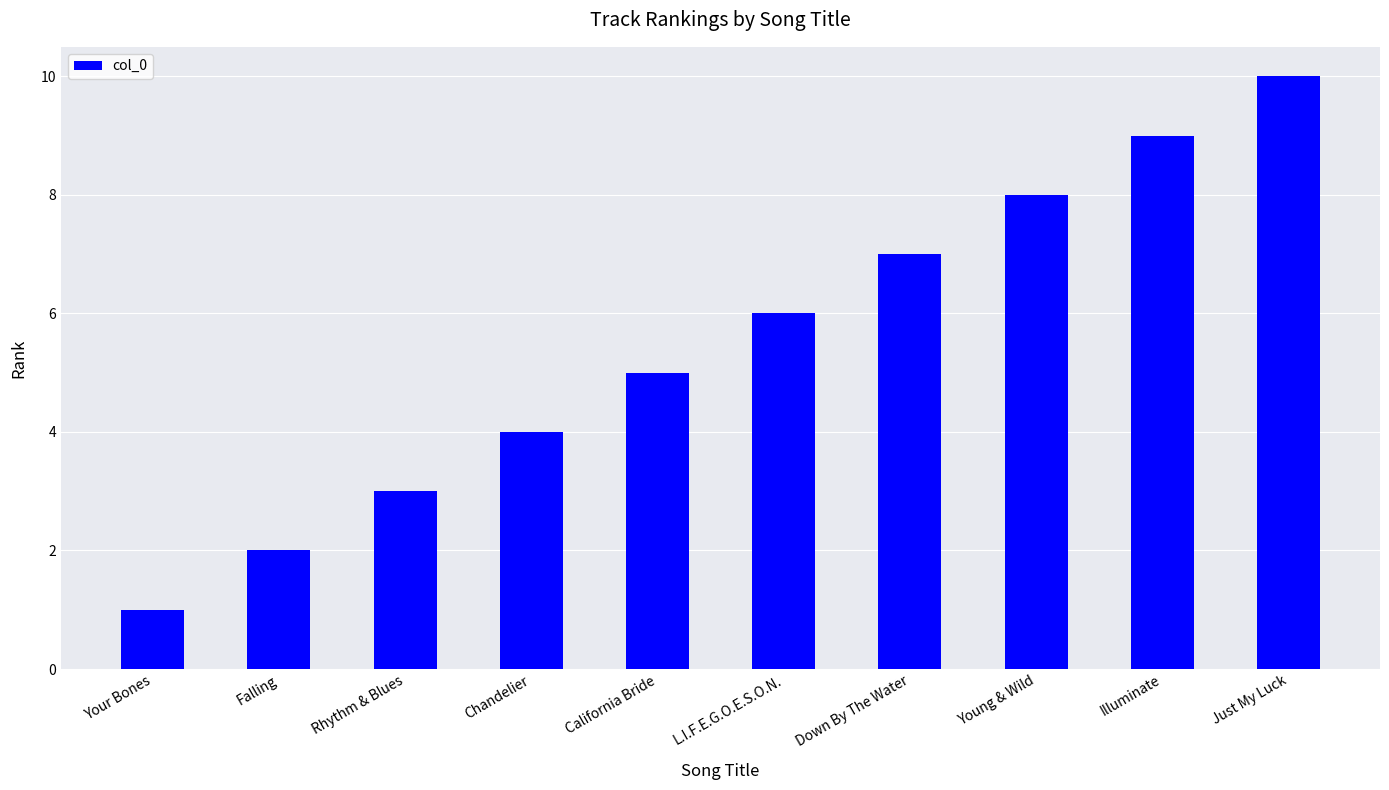

What is the label of the 3rd bar from the right?

Young & Wild